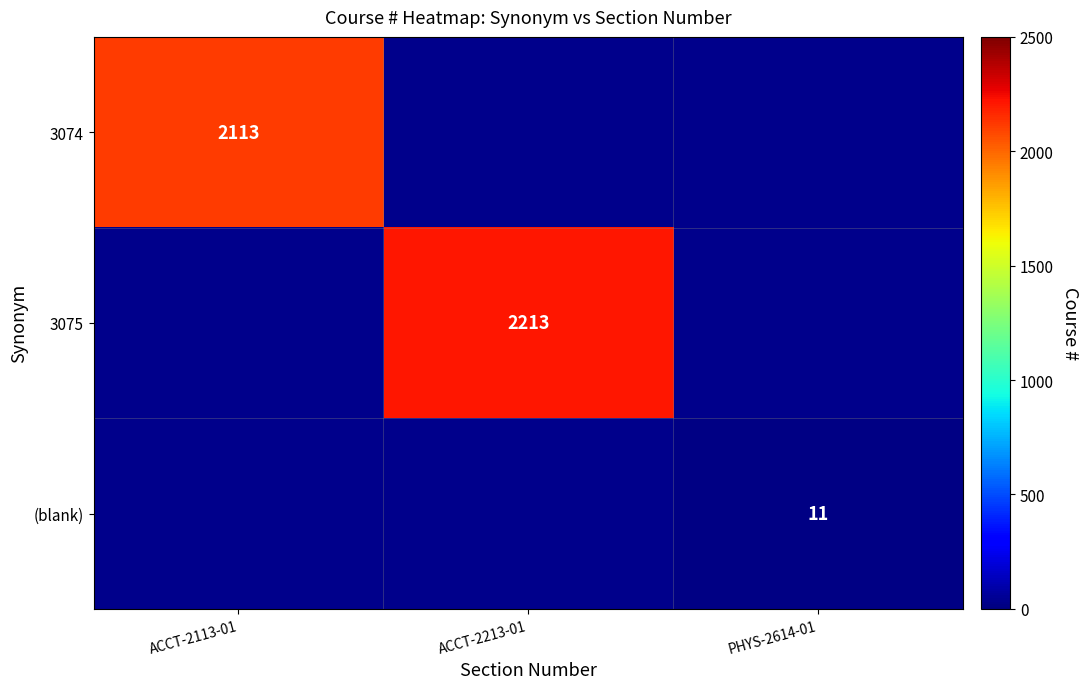

The 3075 series shows 2921 at ACCT-2213-01. True or false?

False